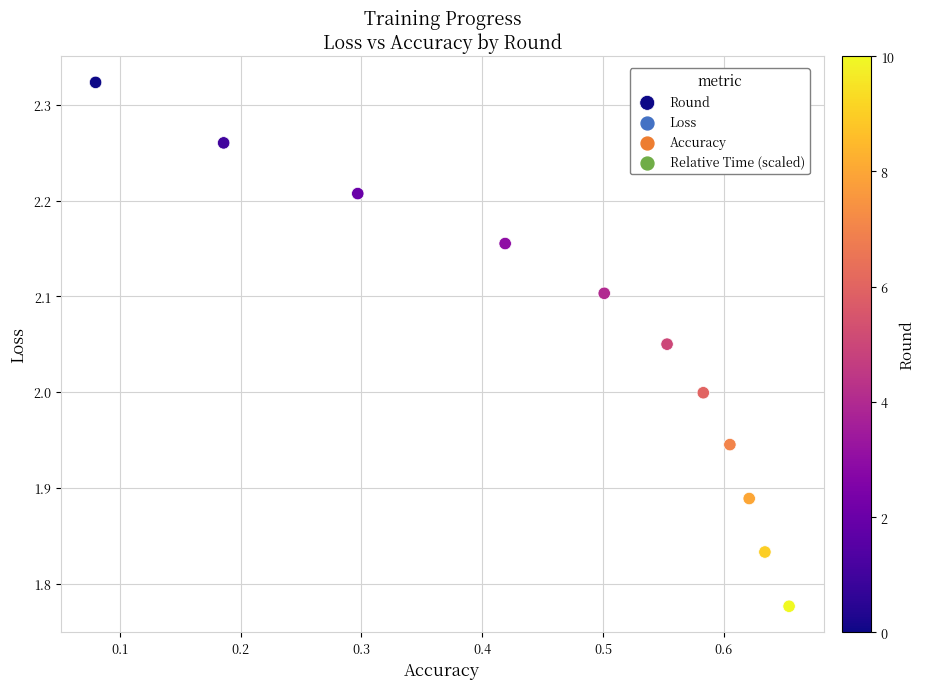

What is the average Y value?

2.0